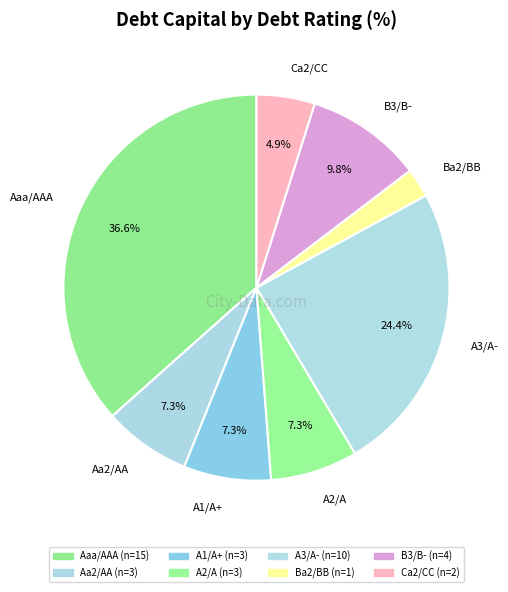

Is the sum of Ba2/BB and A3/A- greater than half?

No